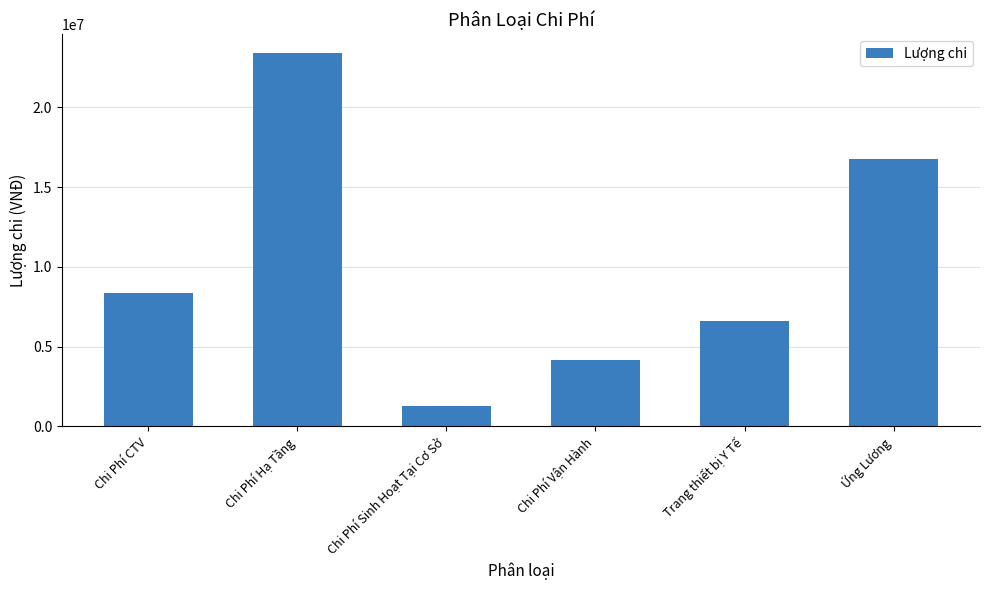

Rank the categories by value from highest to lowest.

Chi Phí Hạ Tầng, Ứng Lương, Chi Phí CTV, Trang thiết bị Y Tế, Chi Phí Vận Hành, Chi Phí Sinh Hoạt Tại Cơ Sở